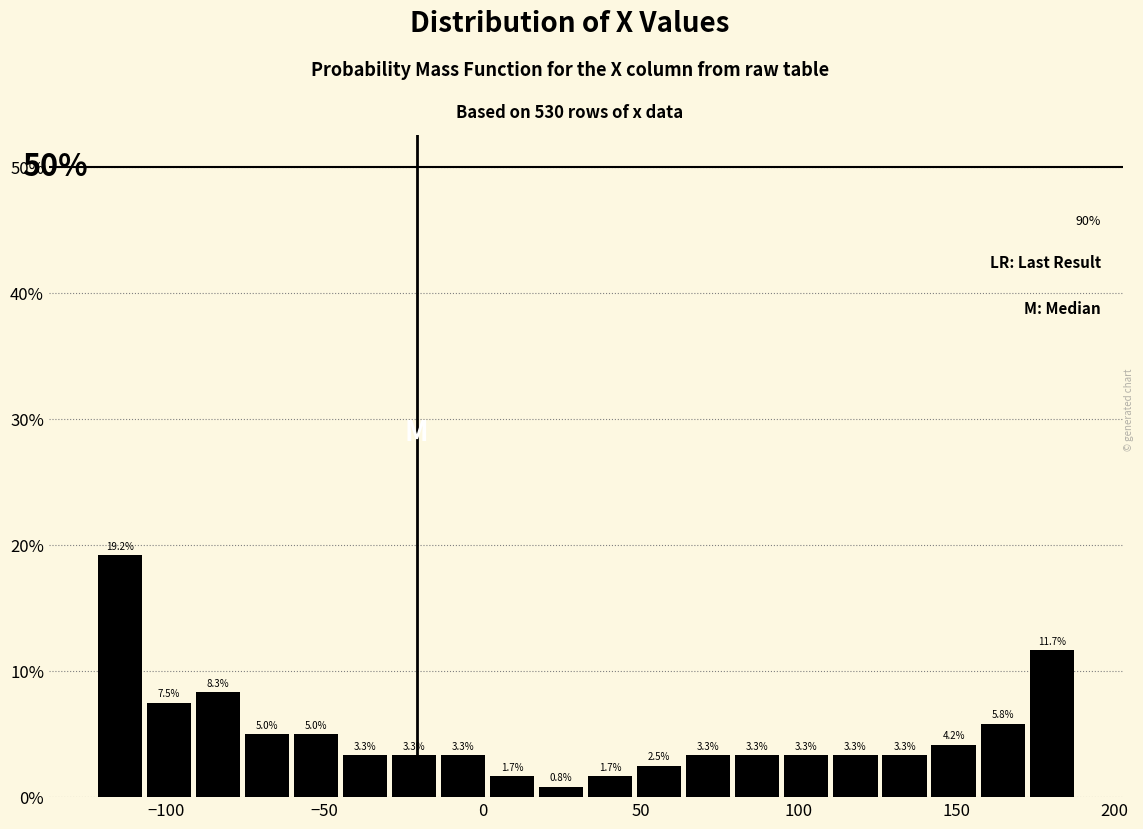

Around what value on the x-axis is the tallest bar? Give the approximate position of its centre, as read against the axis.

-115